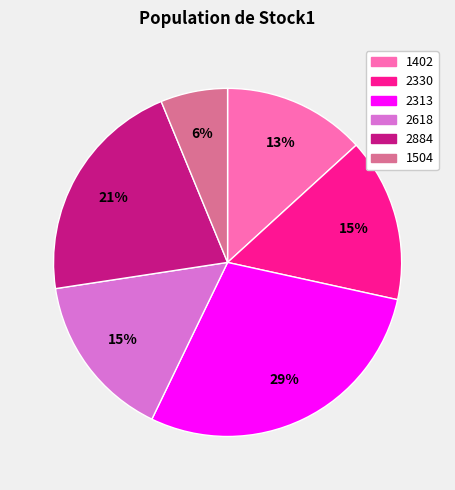

Which has a higher value, 1402 or 1504?

1402